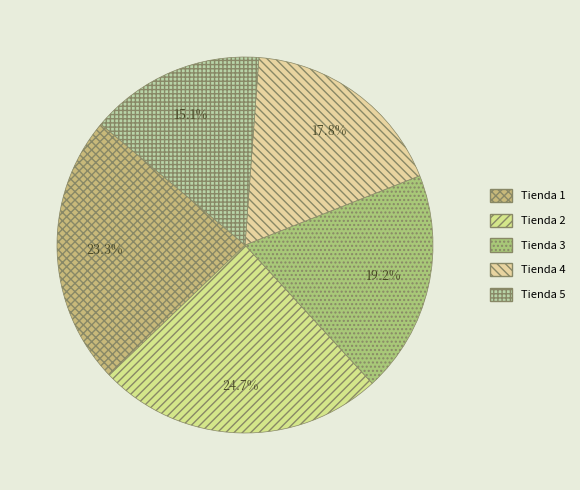

Rank the categories by value from lowest to highest.

Tienda 5, Tienda 4, Tienda 3, Tienda 1, Tienda 2